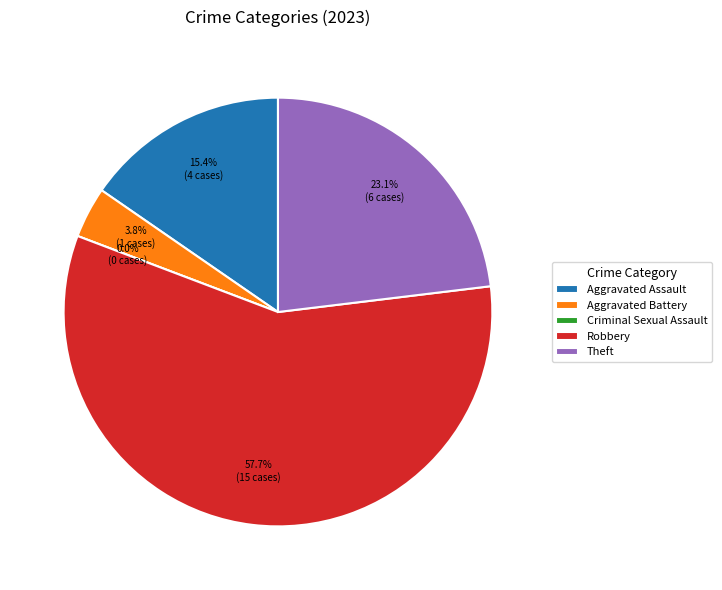

What percentage is NOT represented by Aggravated Assault?

84.6%